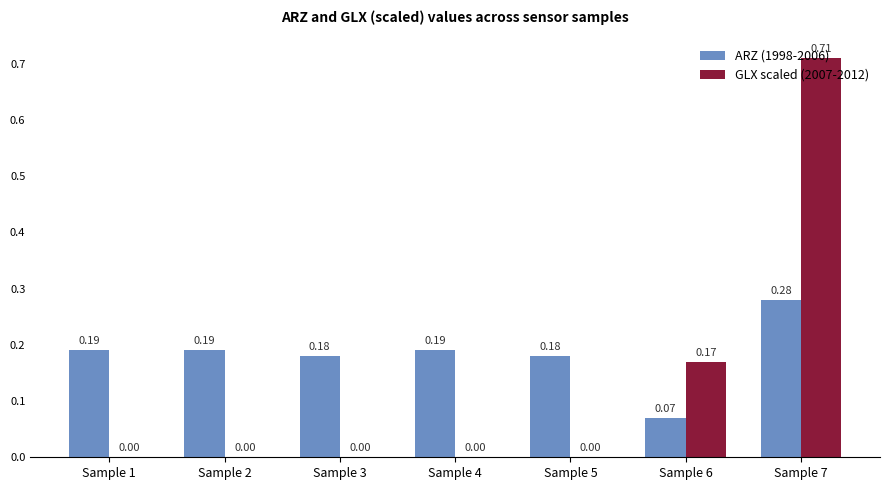

What is the sum of the ARZ (1998-2006) values at Sample 7 and Sample 3?

0.5